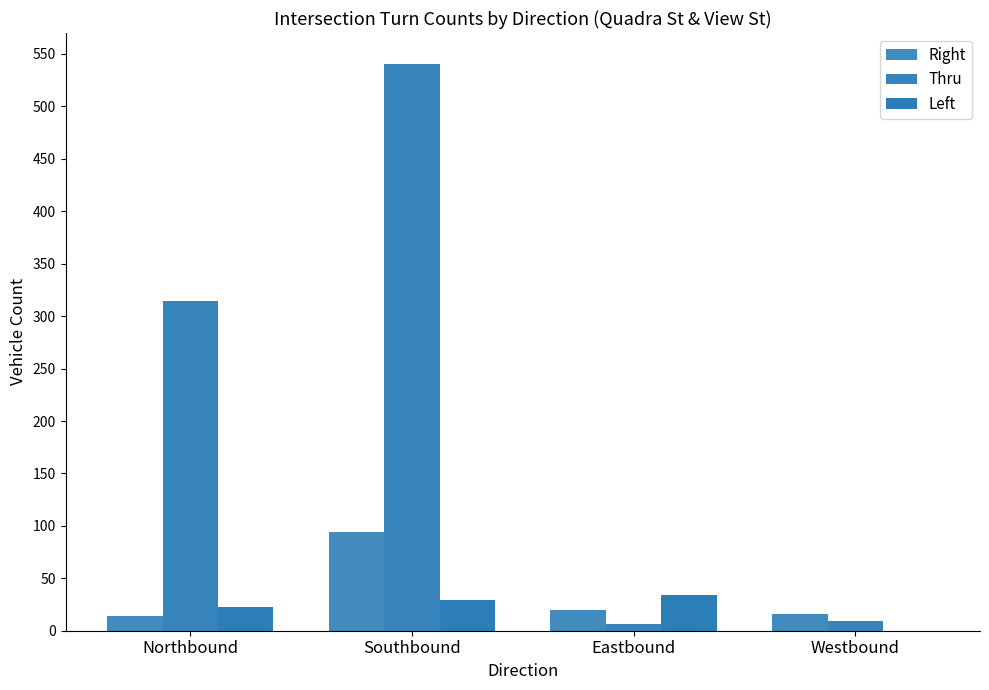

List the series in order of their peak value, lowest first.

Left, Right, Thru